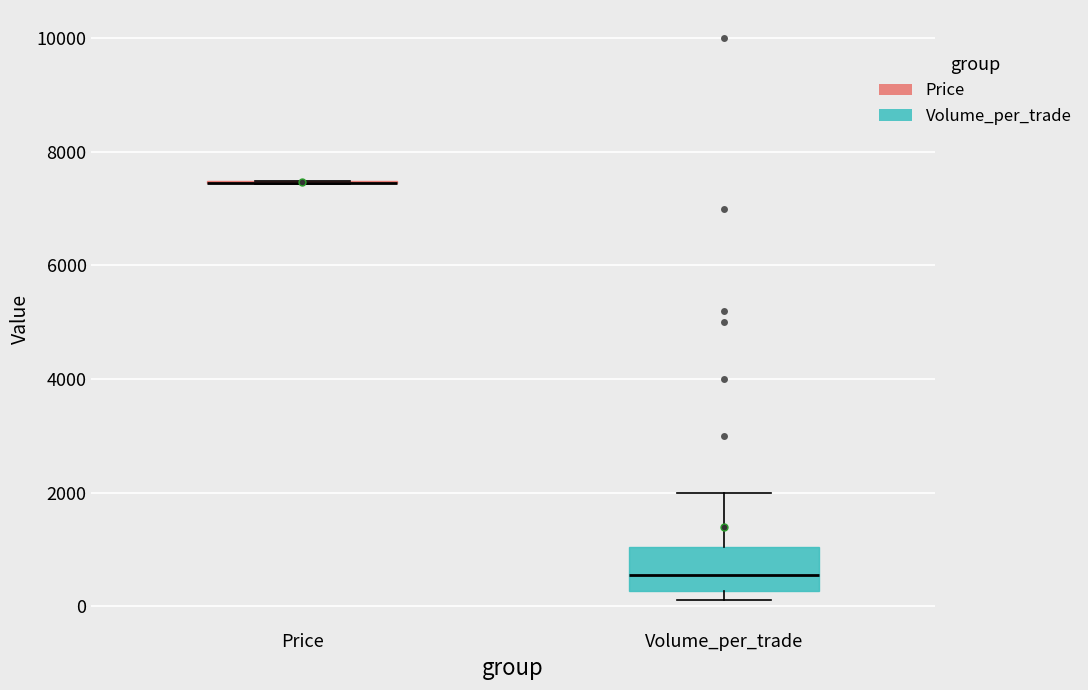

Comparing the boxes themselves (not the whiskers), which one is the tallest?

Volume_per_trade